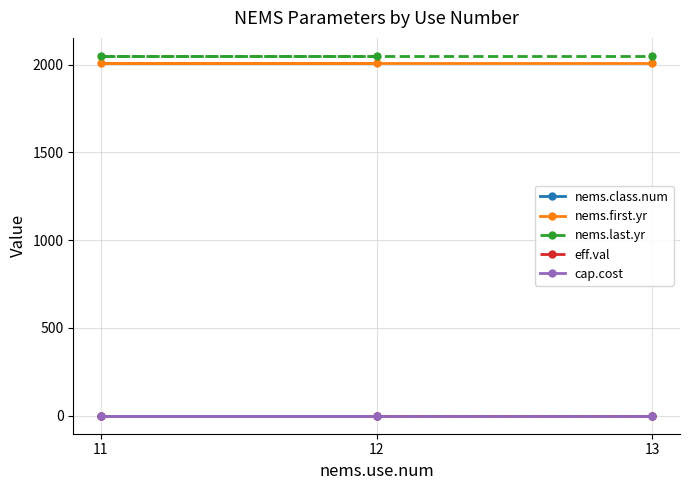

Which category has the lowest value across all series?

12